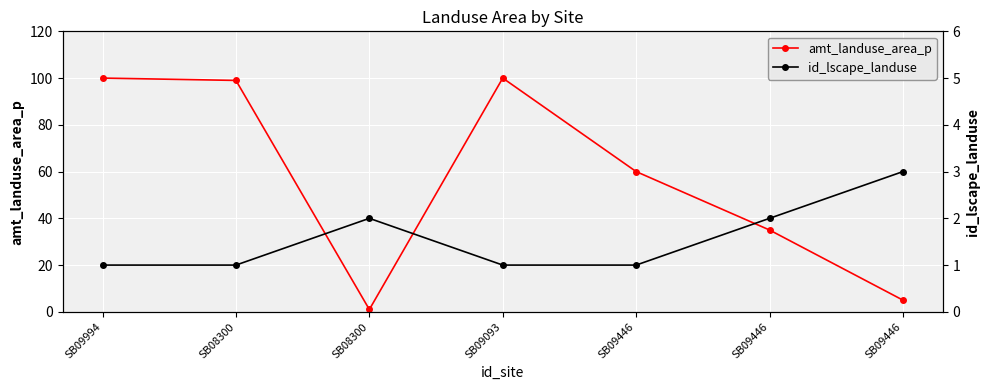

Is it true that id_lscape_landuse equals 1 at SB09446?

True